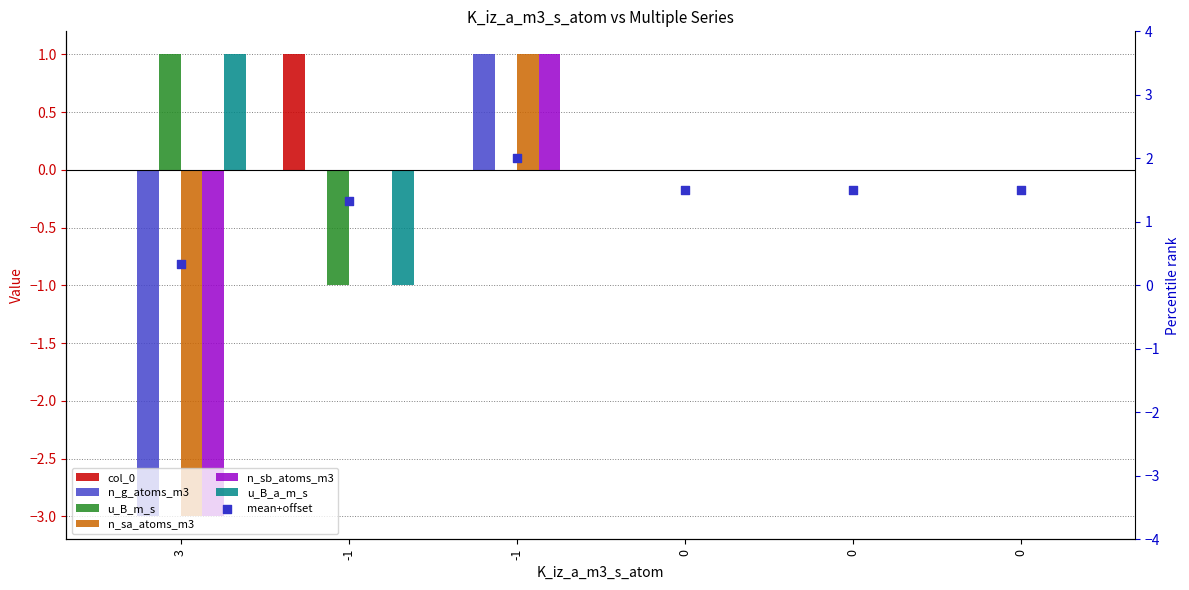

Is the value of n_g_atoms_m3 at 3 greater than the value of u_B_a_m_s at -1?

No